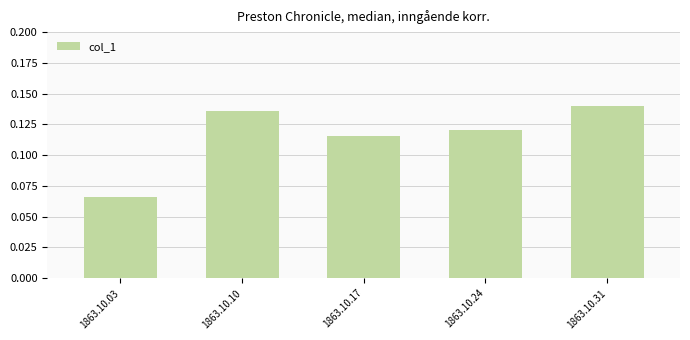

At which category does the chart reach its peak across all series?

1863.10.31